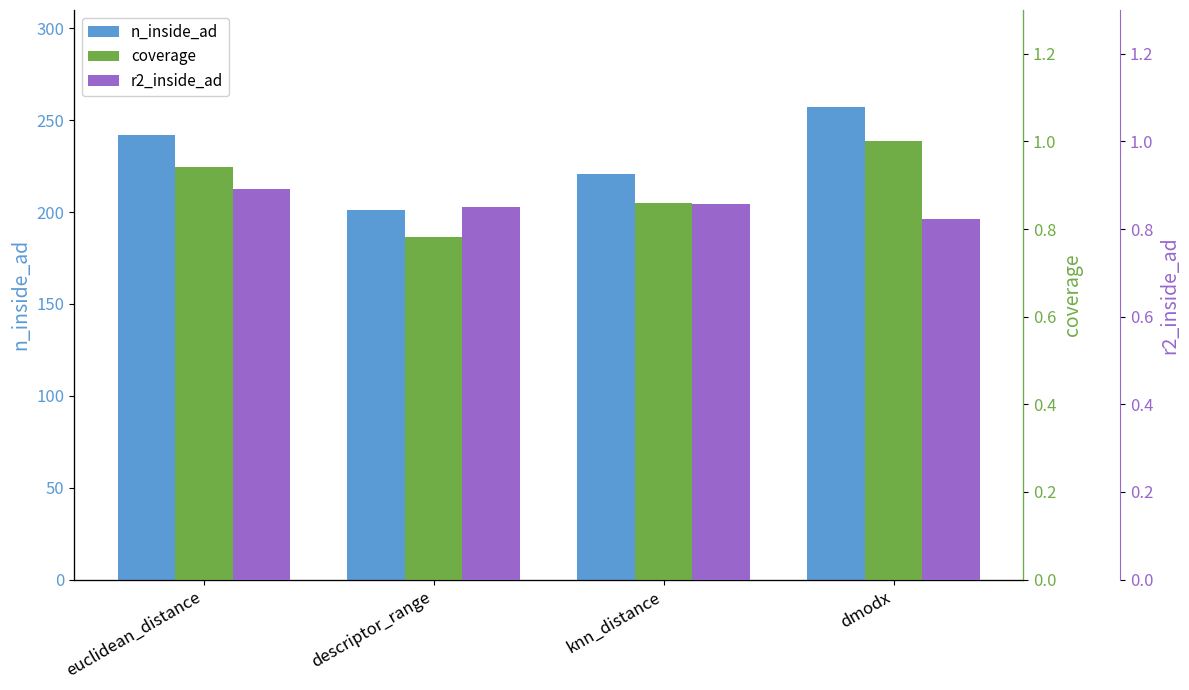

What is the difference between the highest and lowest values at knn_distance?

220.1